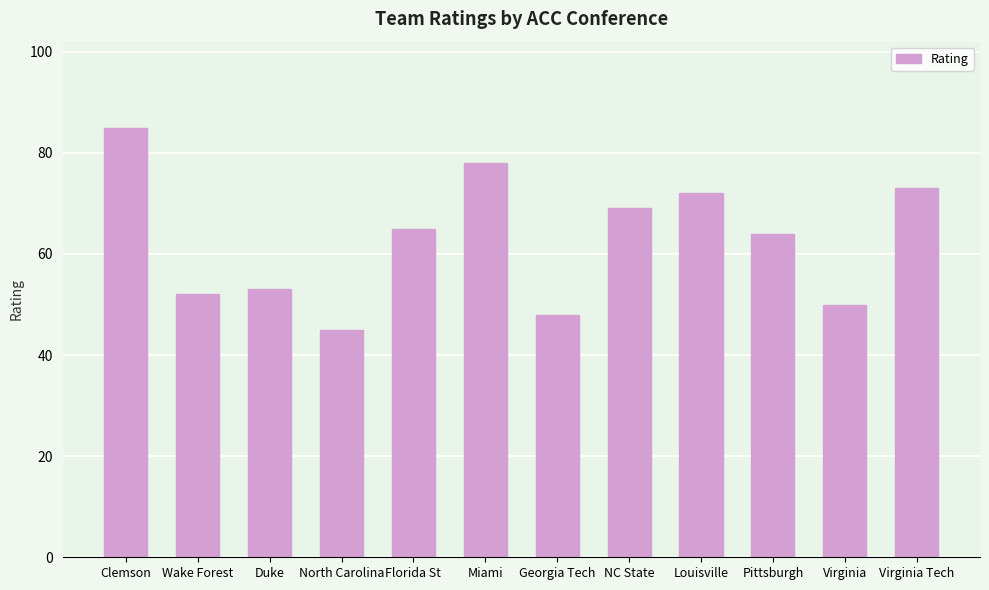

What position from the left is North Carolina?

4